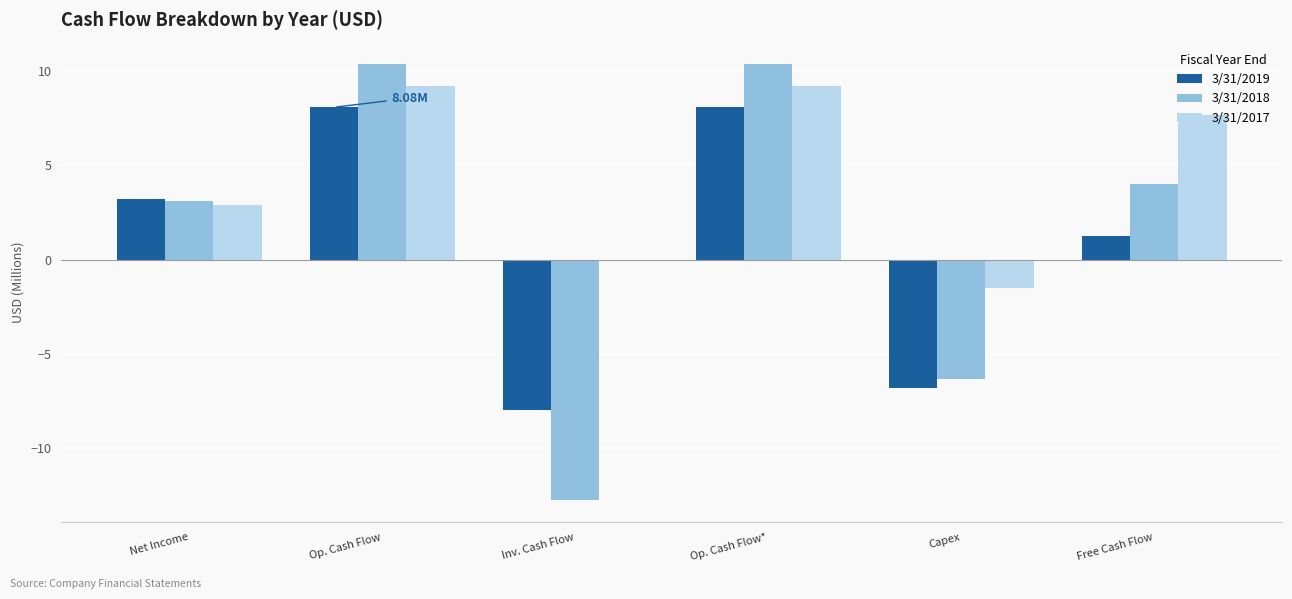

True or false: 3/31/2017 has a value of 5.1 at Net Income.

False